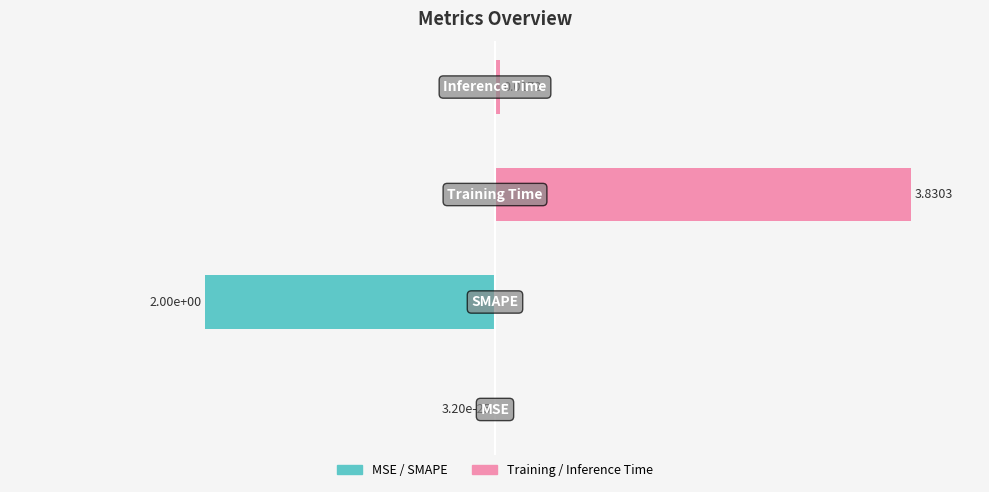

True or false: MSE / SMAPE has a value of 0.0 at 3.

True